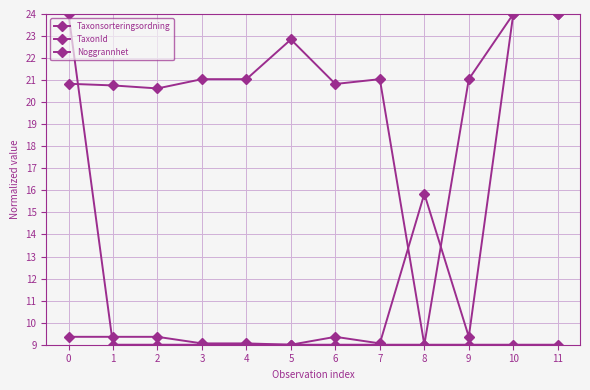

At which label does Taxonsorteringsordning first exceed 21?

3